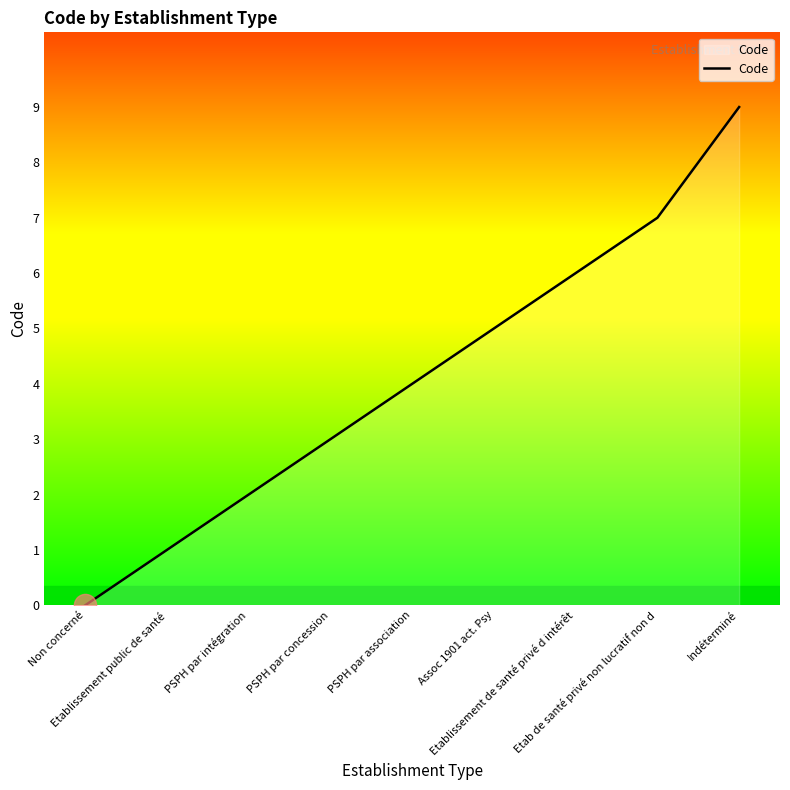

What is the difference between the maximum and minimum values?

9